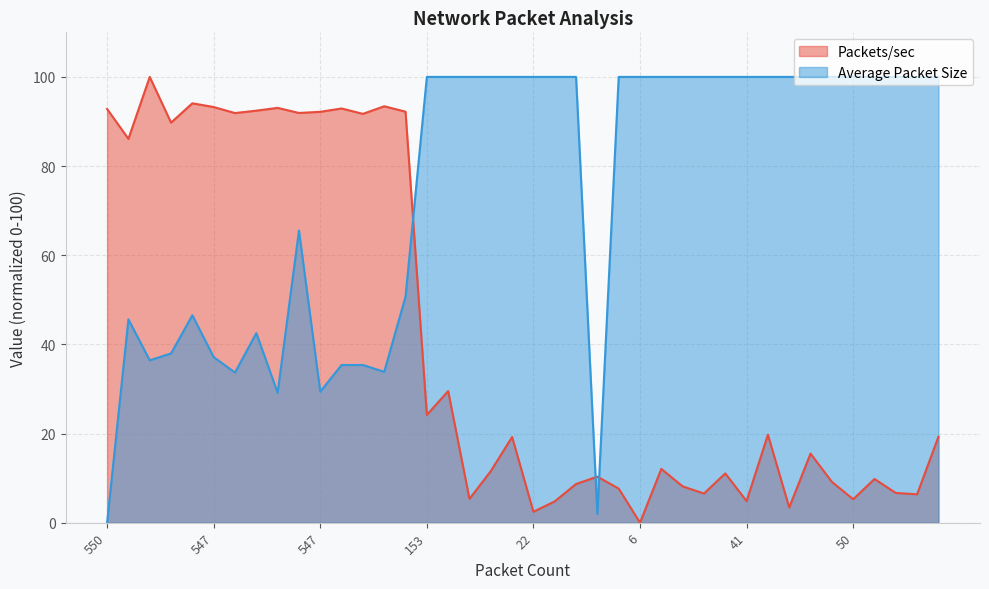

What is the total value across all series at 546?

135.0